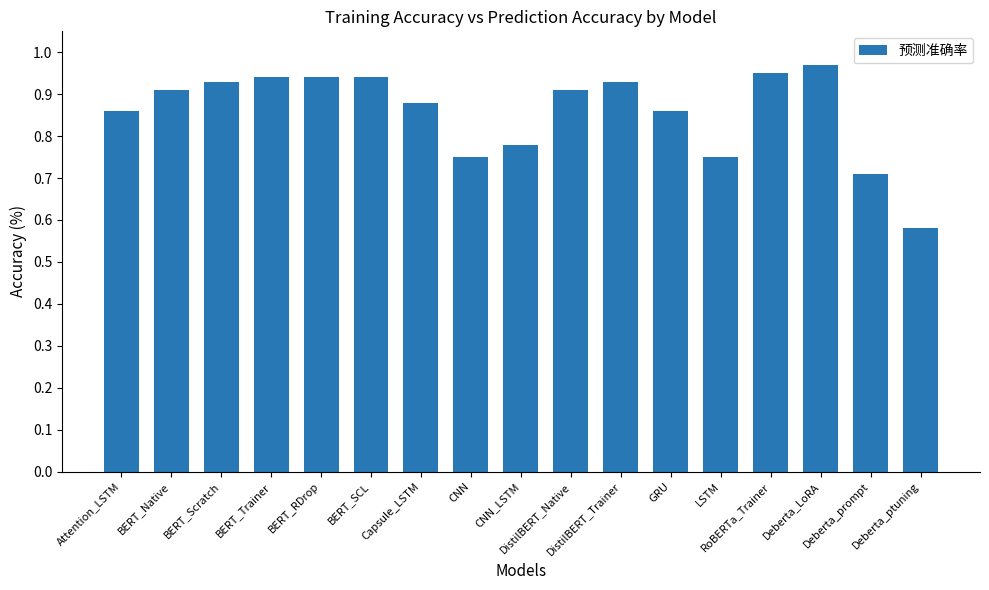

What is the difference between the maximum and minimum values?

0.4